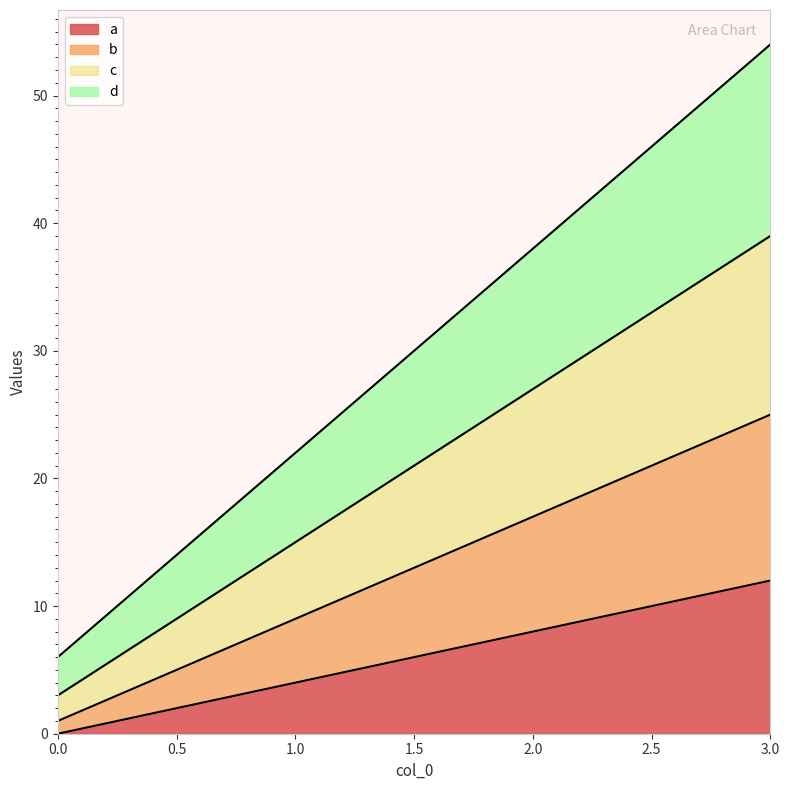

What is the maximum value for a?

12